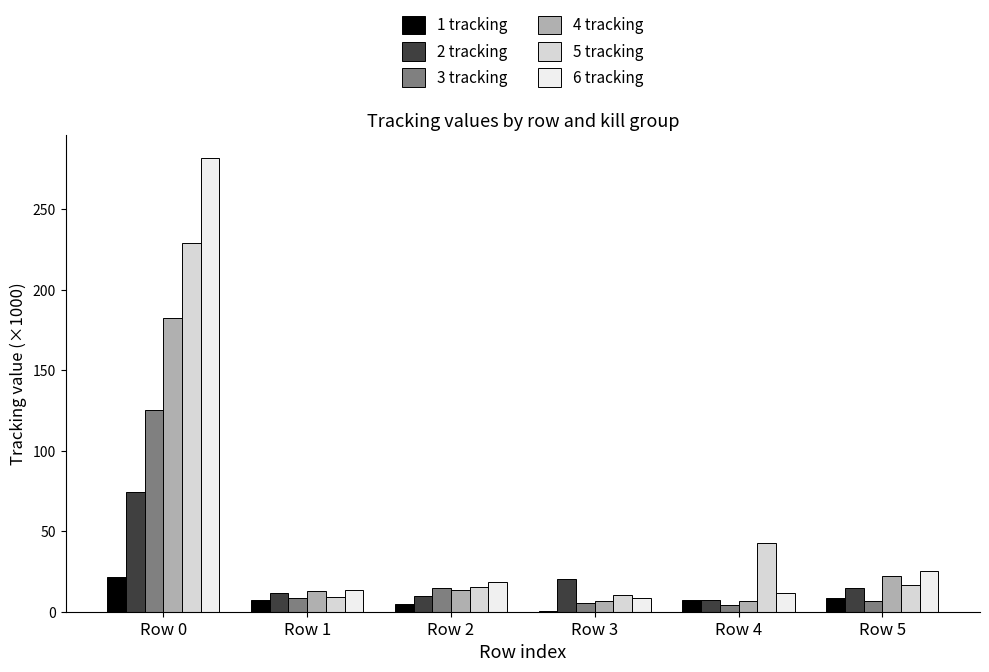

Which label corresponds to the largest value in the chart?

Row 0